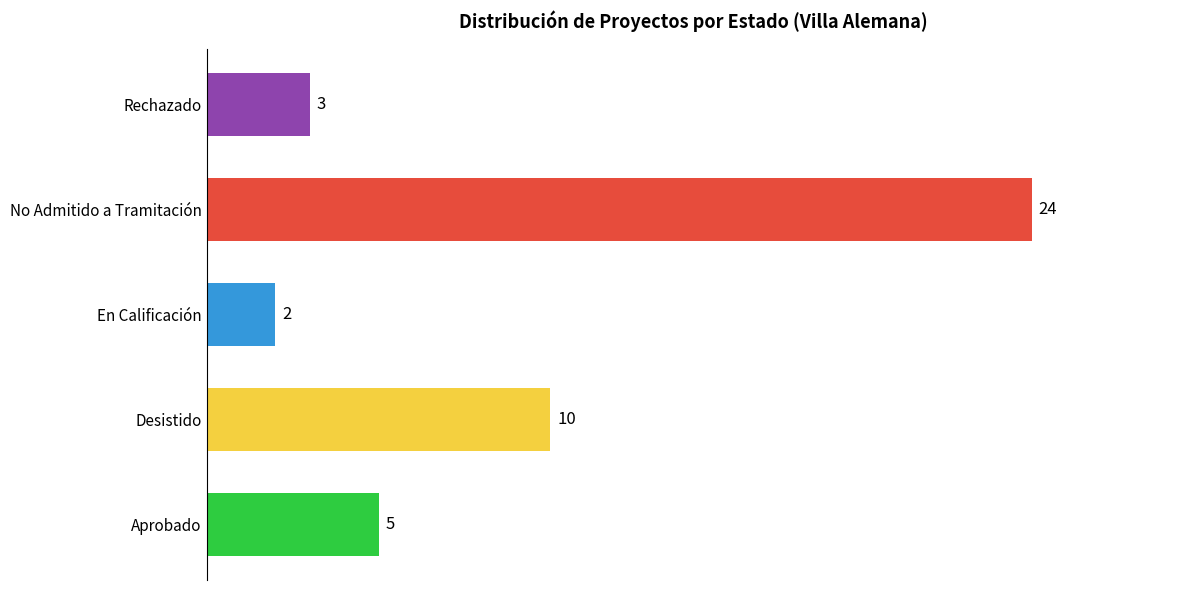

What is the change in value from Aprobado to En Calificación?

-3